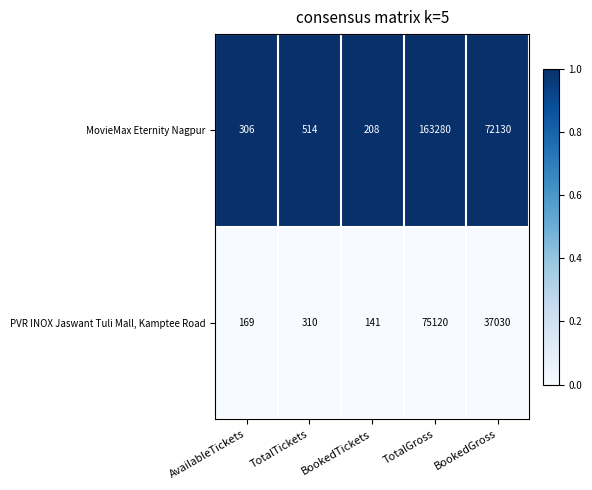

What is the spread (max minus min) of values at TotalTickets?

204